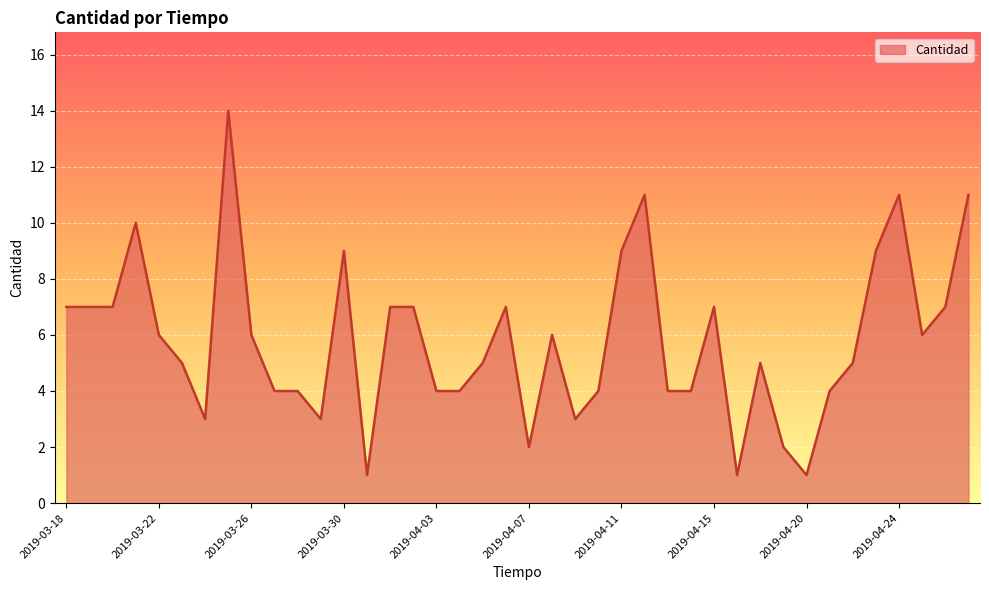

What is the sum of the values at 2019-03-22 and 2019-04-23?

15